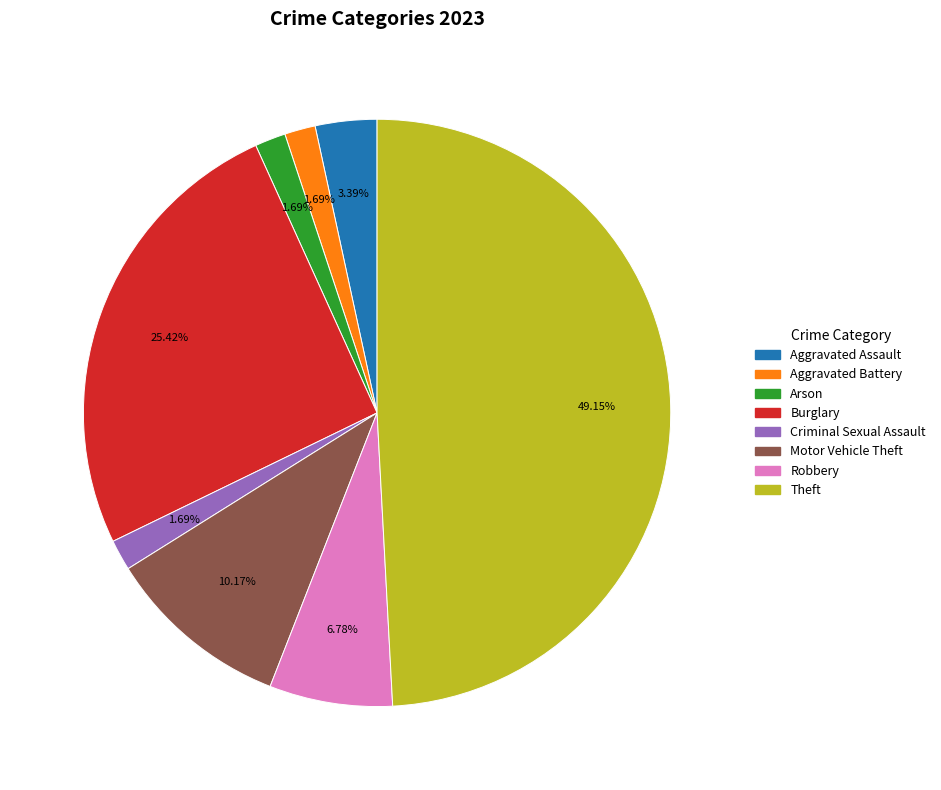

How many segments does this pie chart have?

8